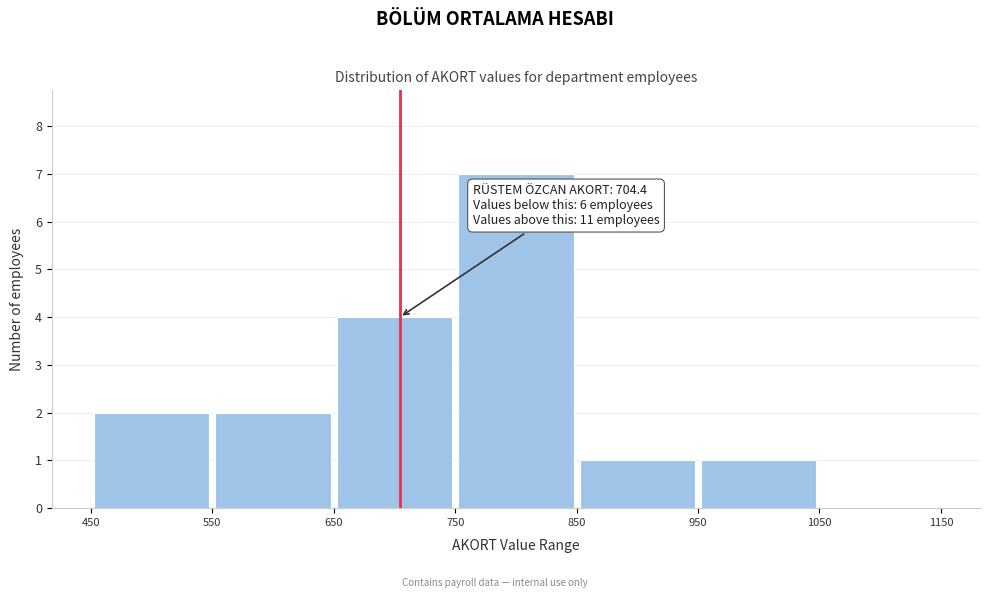

Over which range of the x-axis is the bar tallest?

750 to 850